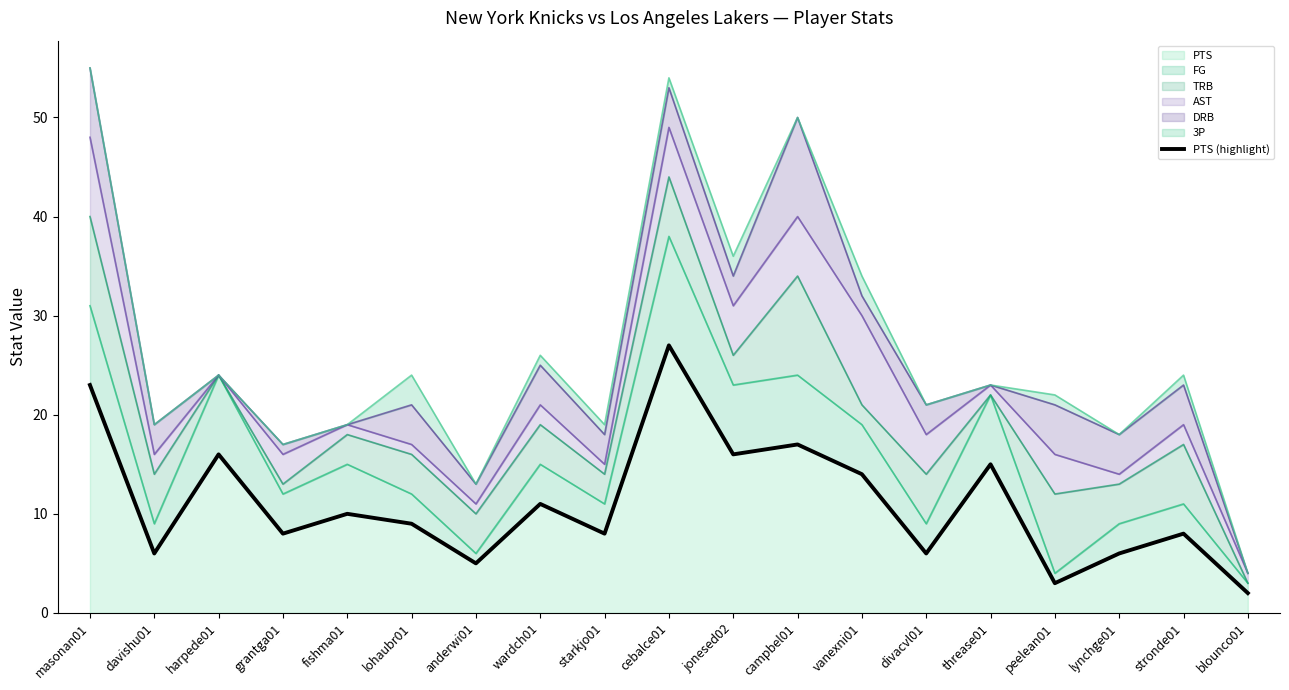

Rank the categories by value from highest to lowest.

cebalce01, masonan01, campbel01, harpede01, jonesed02, threase01, vanexni01, wardch01, fishma01, lohaubr01, grantga01, starkjo01, stronde01, davishu01, divacvl01, lynchge01, anderwi01, peelean01, blounco01